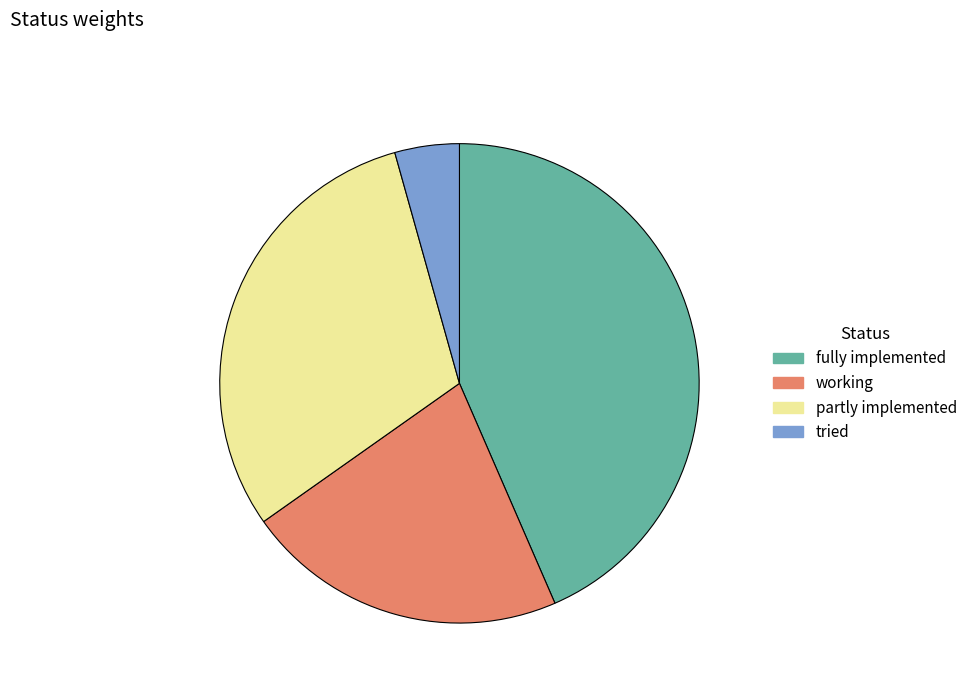

The fully implemented slice represents 43% of the pie. True or false?

True